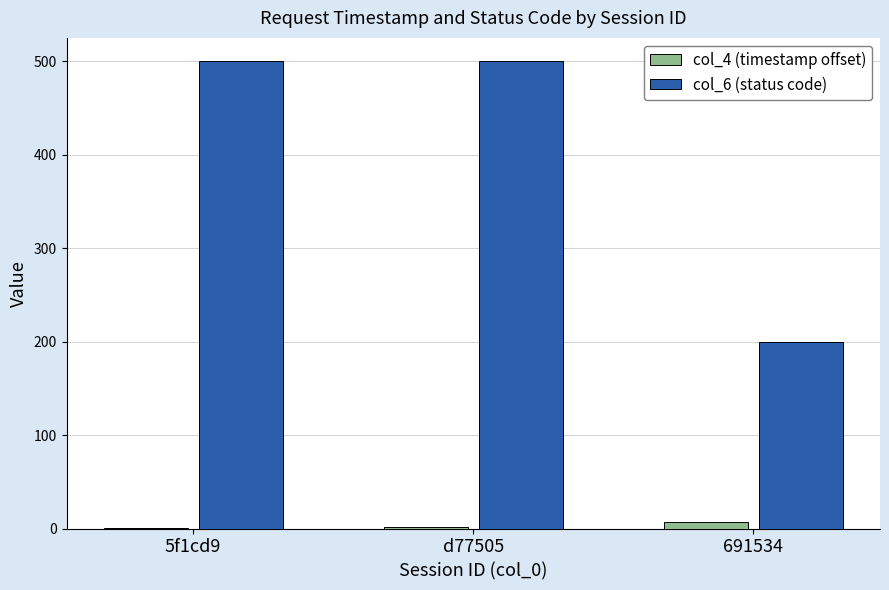

What is the total value across all series at 691534?

207